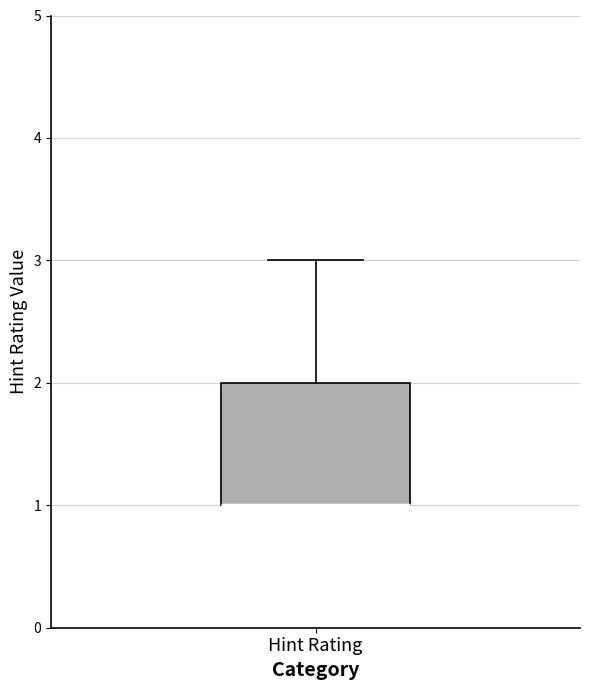

Transcribe this box plot: give where the median line is, the range the box spans, and where the two whiskers end, as read against the y-axis. The values are not printed on the chart, so give them approximately, as read against the axis.

median 1 (drawn on the box's lower edge), box 1 to 2, whiskers 1 to 3